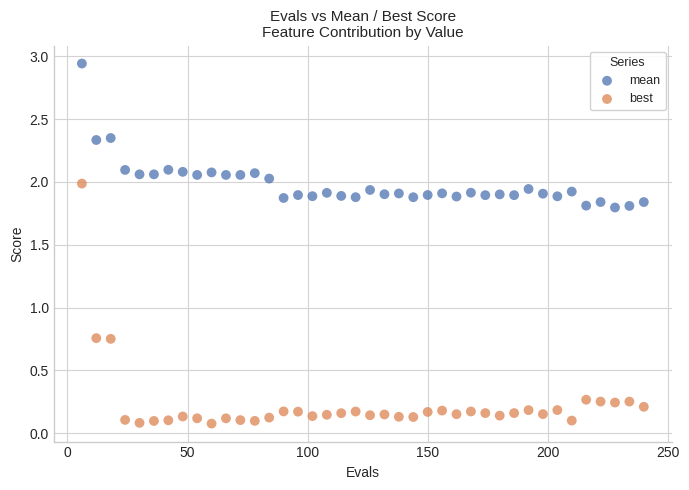

Which series has the largest Y range (max minus min)?

best